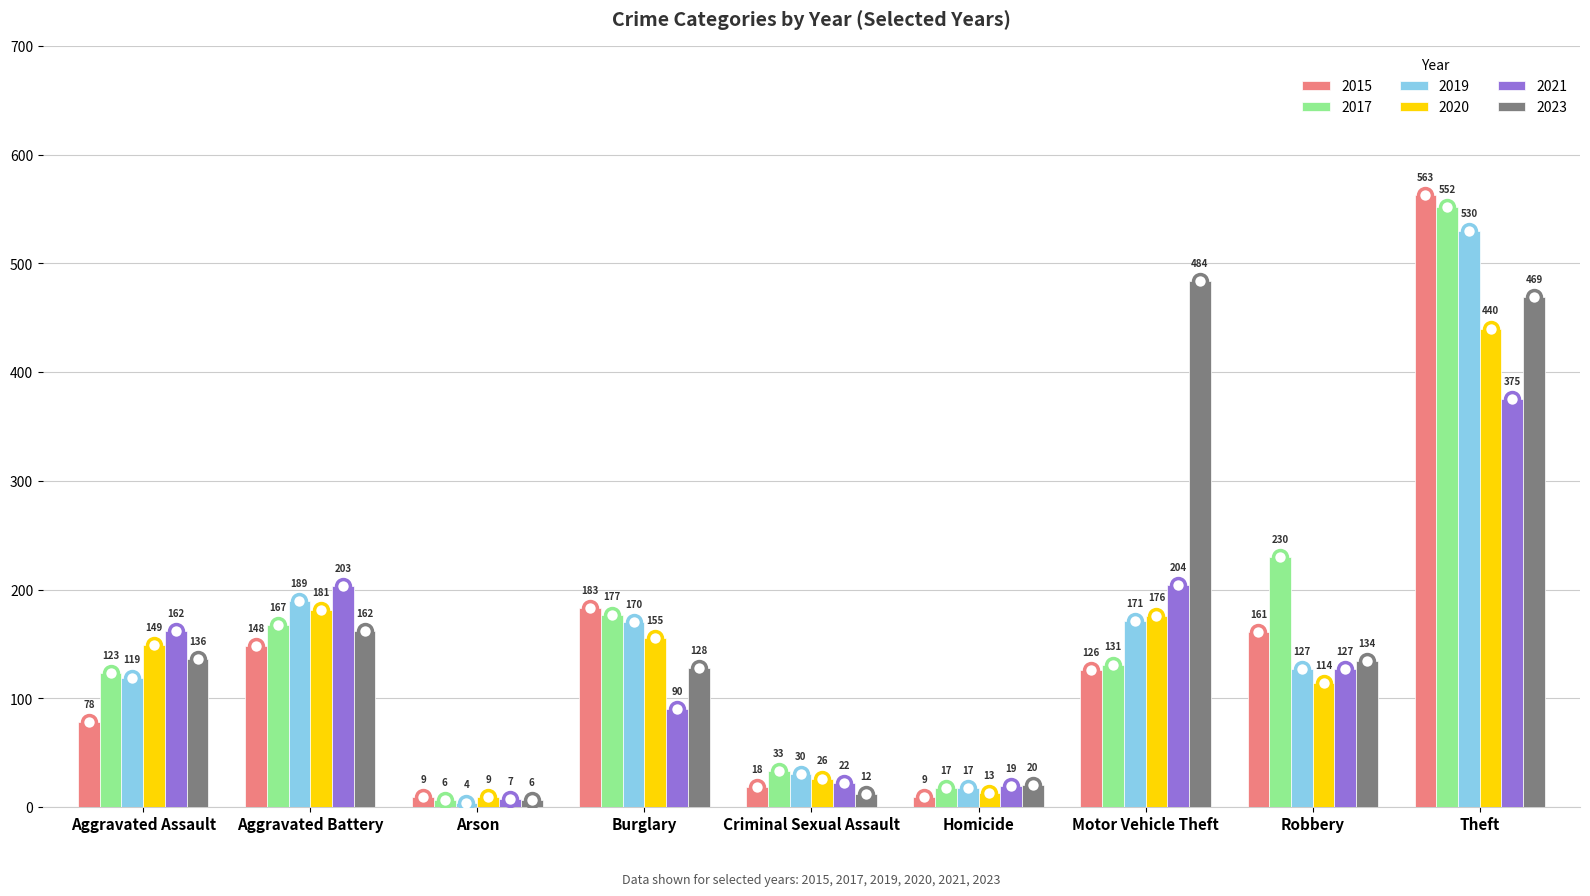

Count the number of categories in the chart.

9